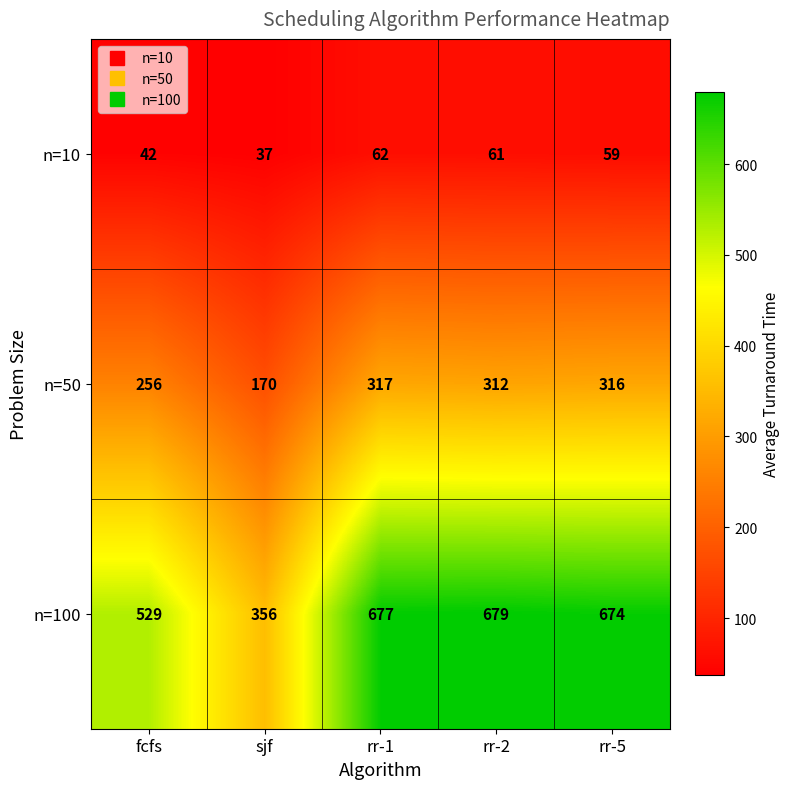

Is it true that n=10 equals 37 at sjf?

True